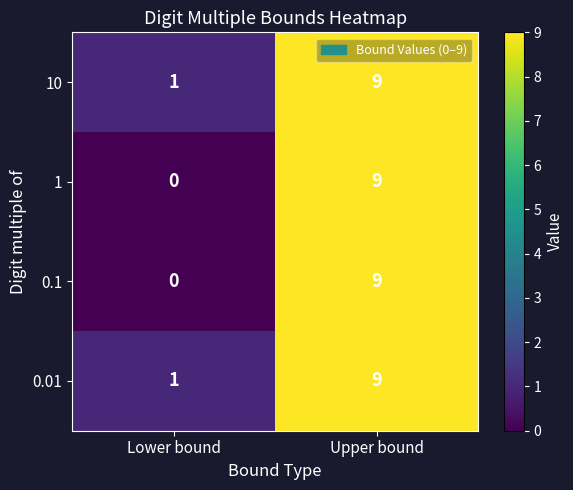

What value does the 0.1 series have at Upper bound?

9